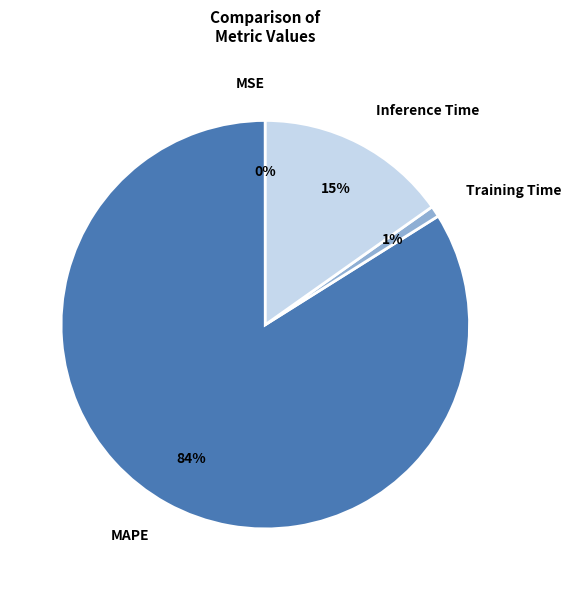

What is the largest slice in the pie chart?

MAPE